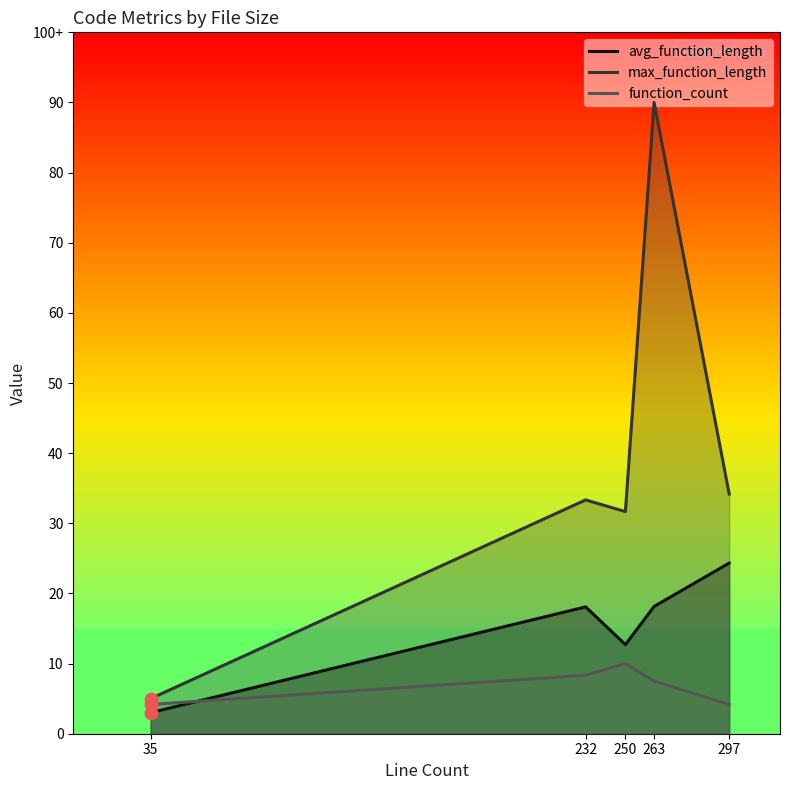

Which series has the largest total across all categories?

max_function_length